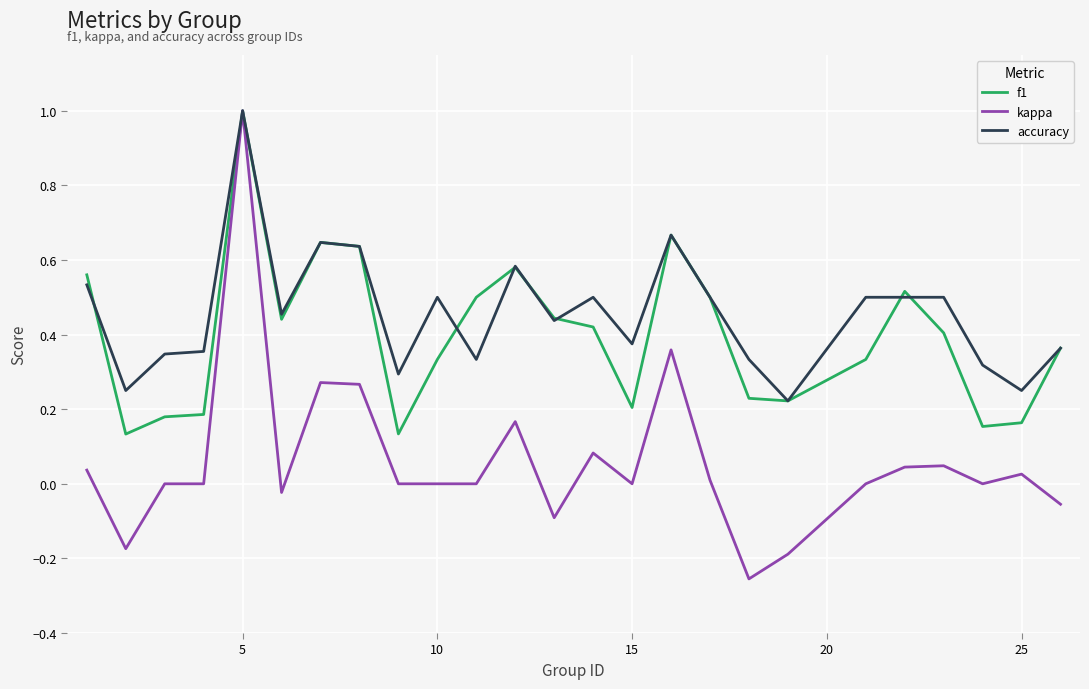

Which series has the largest range (max minus min)?

kappa